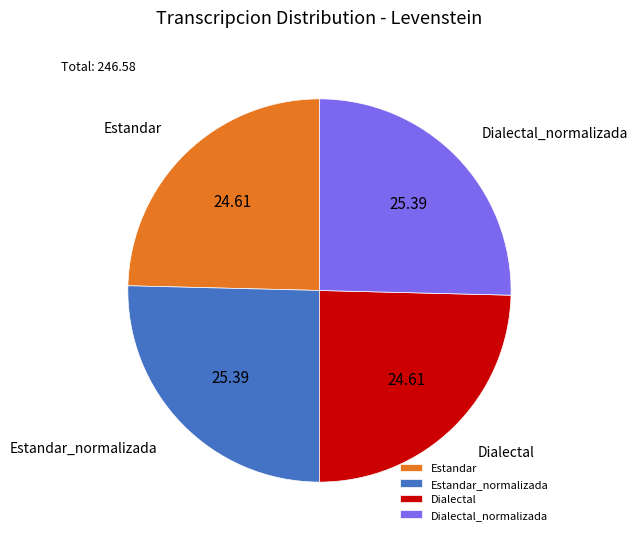

Does Dialectal represent more than half of the total?

No